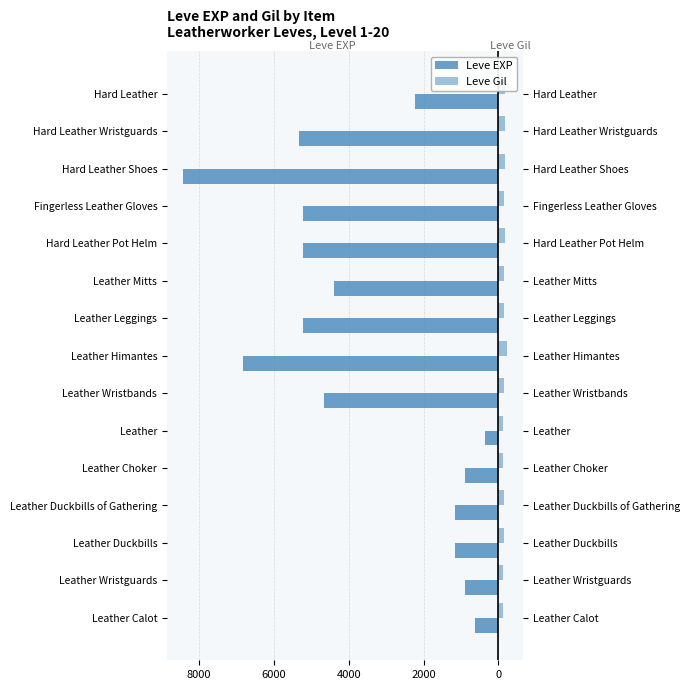

Reading right to left, what are all the values shown in this chart?

Leve EXP: -2230	-5330	-8430	-5220	-5220	-4410	-5220	-6840	-4660	-370	-900	-1160	-1160	-900	-630
Leve Gil: 170	170	172	140	170	140	140	224	140	112	112	160	160	112	112